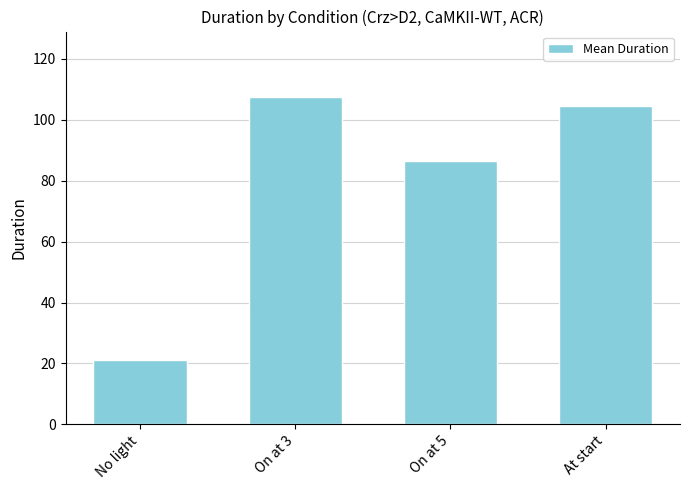

Rank the categories by value from highest to lowest.

On at 3, At start, On at 5, No light